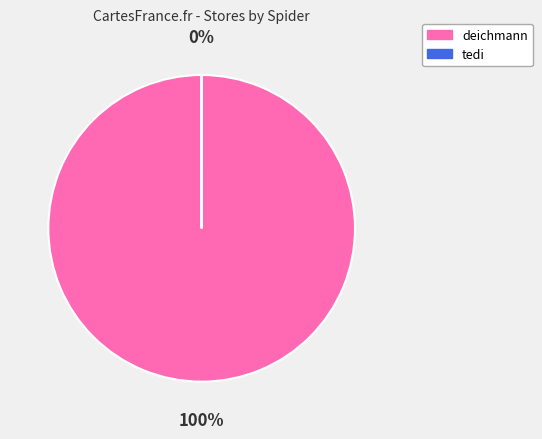

To the nearest percent, what percentage of the pie is deichmann?

100%